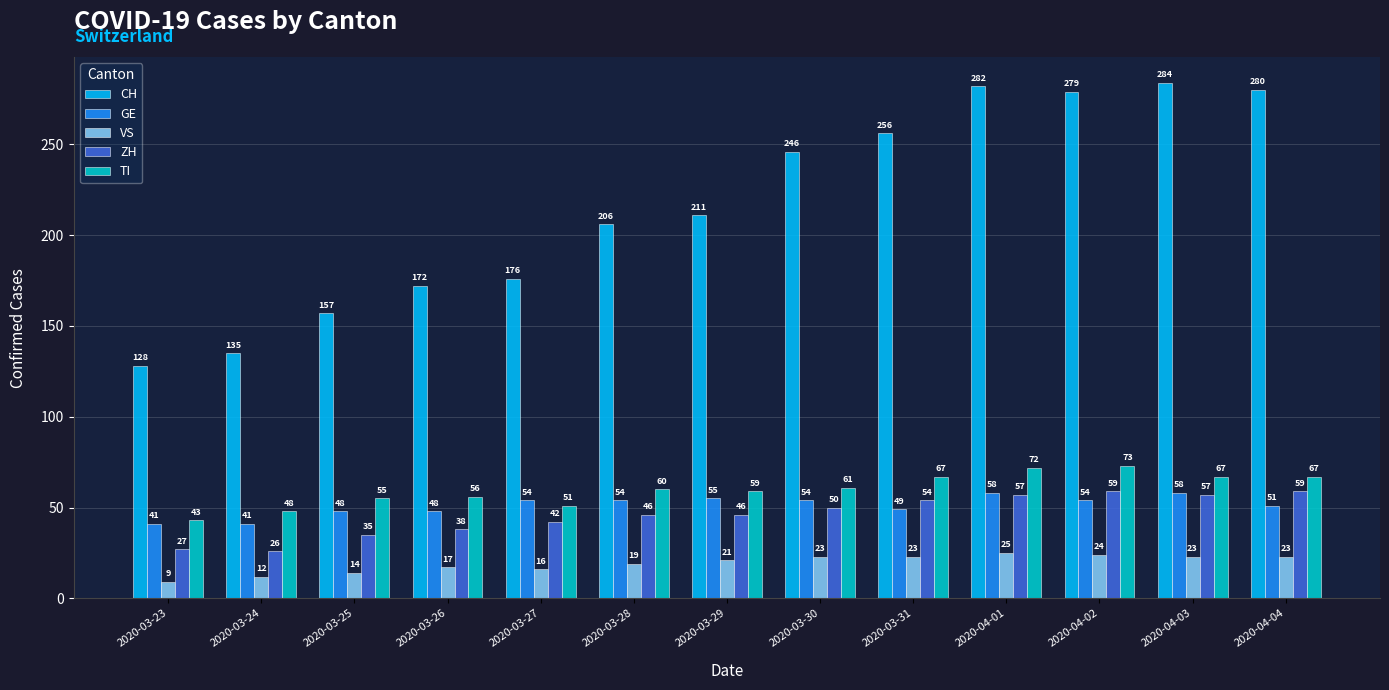

Which series has the widest spread of values?

CH